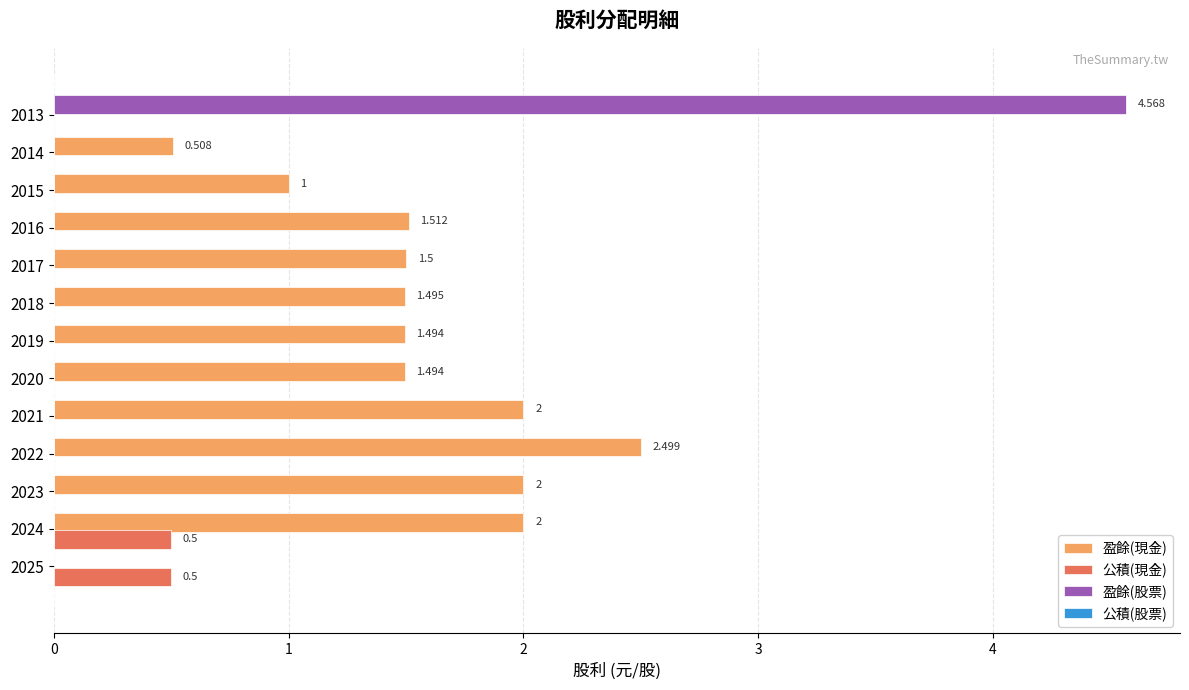

How many bars are there in each group?

4